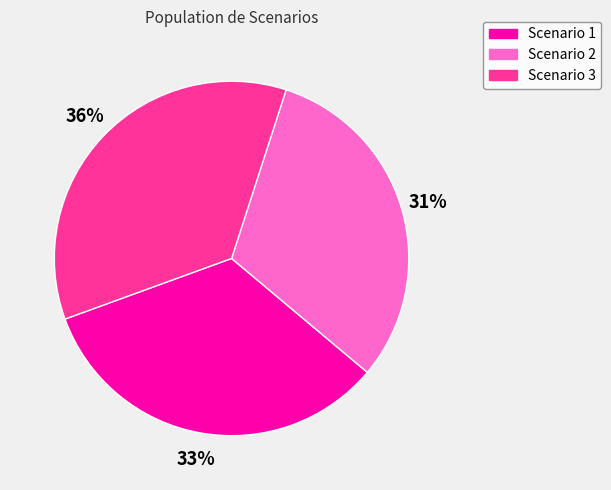

To the nearest percent, what percentage of the pie is Scenario 2?

31%